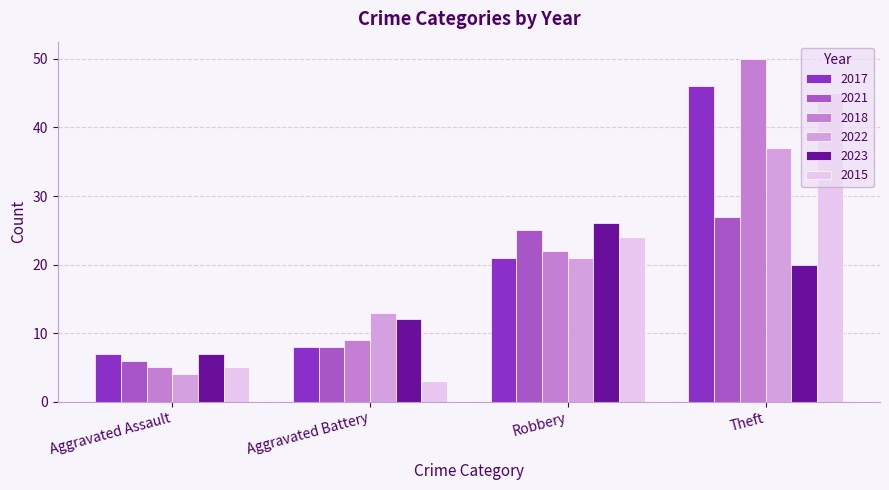

Reading left to right, transcribe all the data shown in this chart.

2017: Aggravated Assault=7	Aggravated Battery=8	Robbery=21	Theft=46
2021: Aggravated Assault=6	Aggravated Battery=8	Robbery=25	Theft=27
2018: Aggravated Assault=5	Aggravated Battery=9	Robbery=22	Theft=50
2022: Aggravated Assault=4	Aggravated Battery=13	Robbery=21	Theft=37
2023: Aggravated Assault=7	Aggravated Battery=12	Robbery=26	Theft=20
2015: Aggravated Assault=5	Aggravated Battery=3	Robbery=24	Theft=45